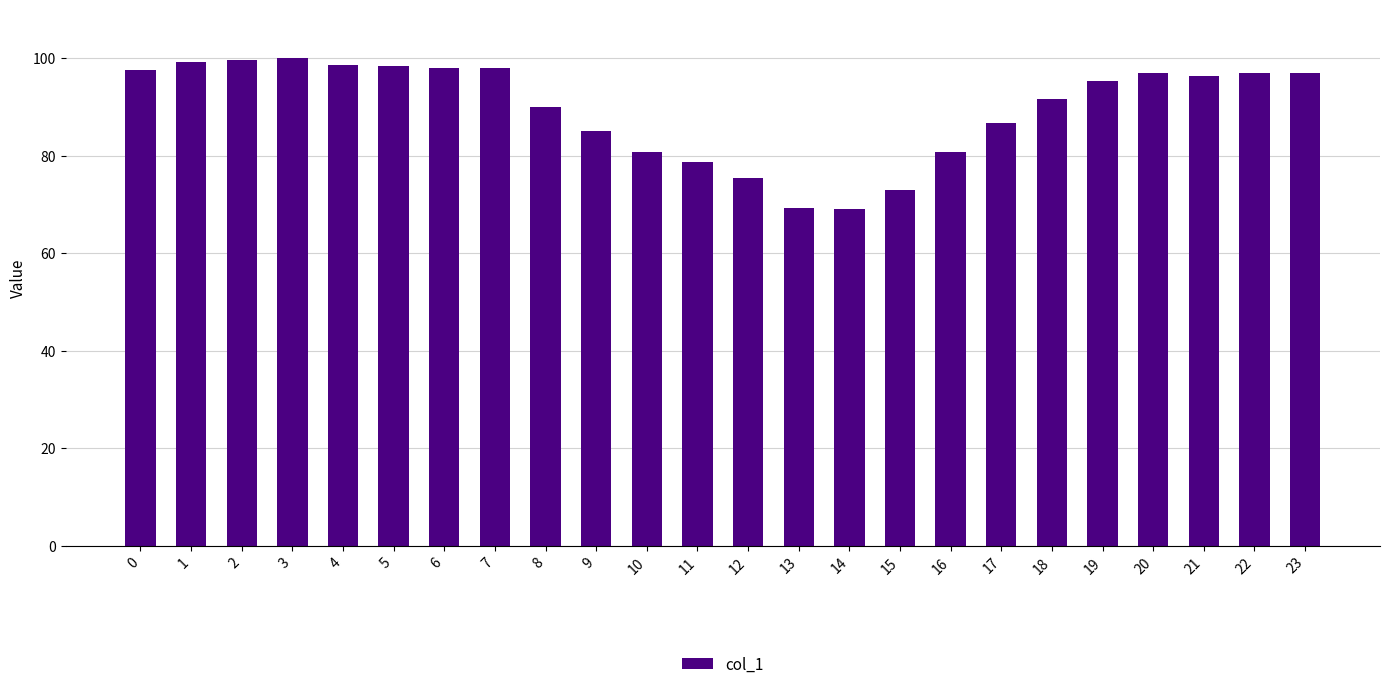

What is the sum of the values at 10 and 23?

177.7